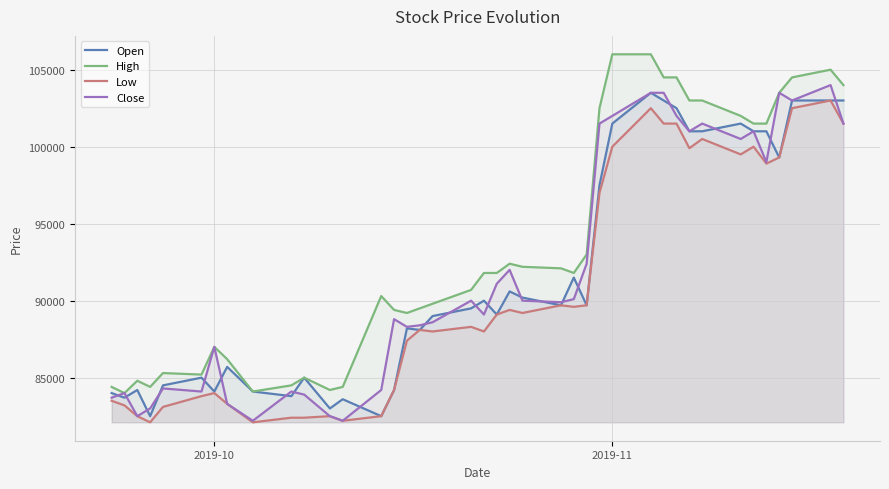

What is the minimum value shown in the chart?

82100